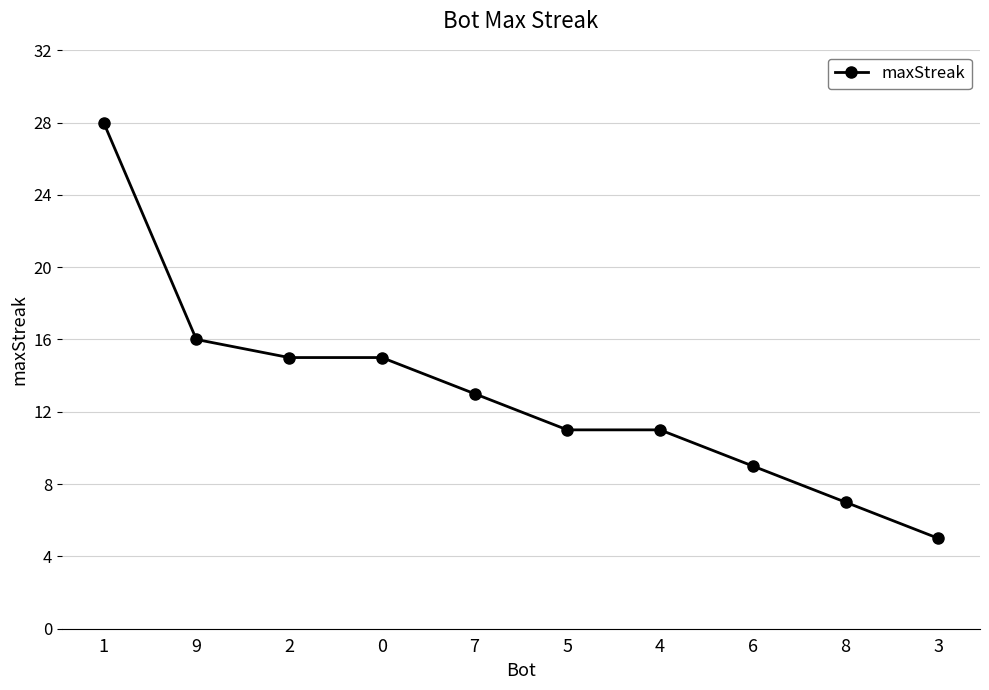

Reading left to right, list all the values displayed in this chart.

28	16	15	15	13	11	11	9	7	5